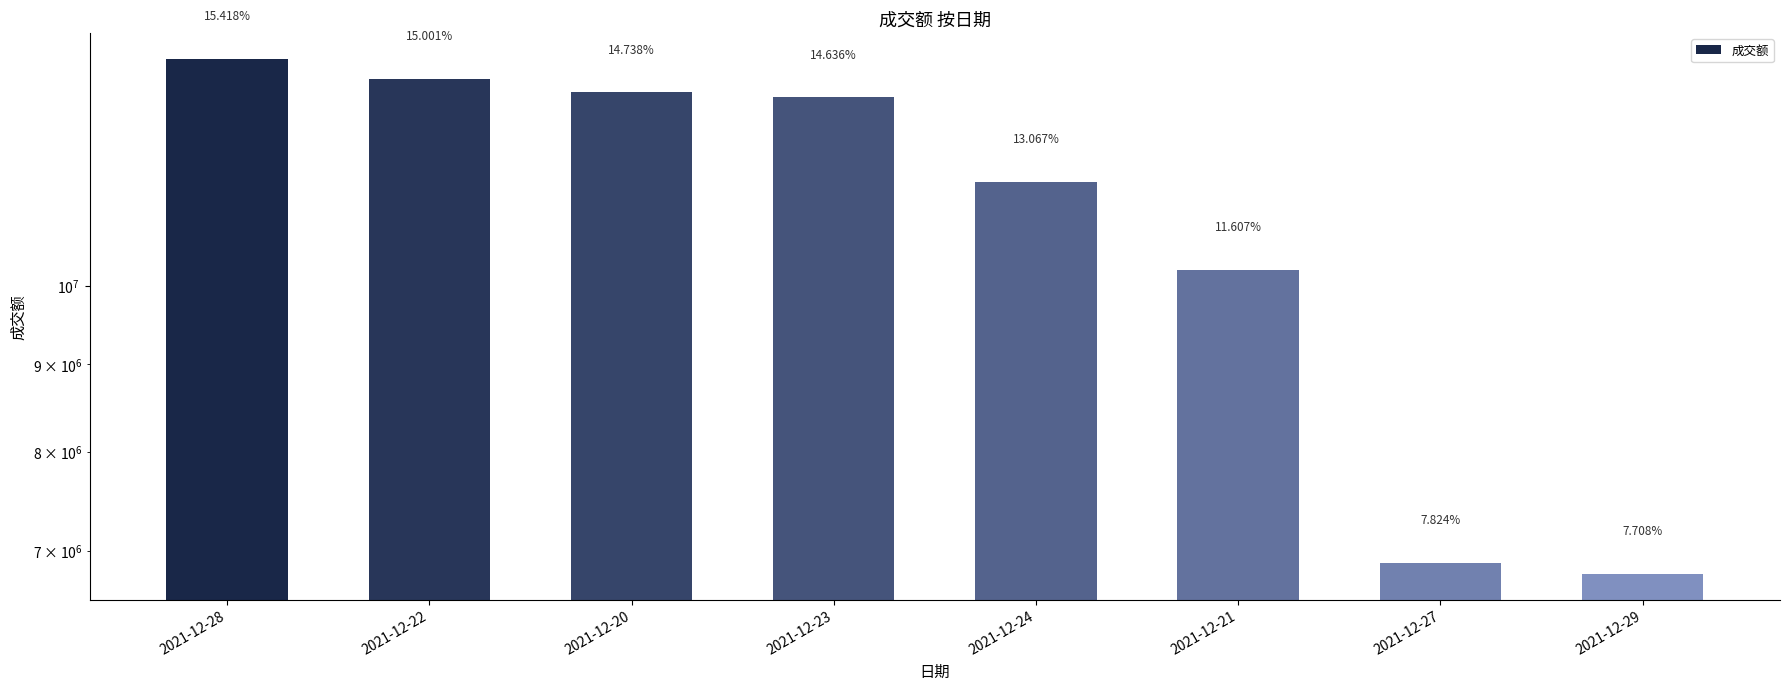

Which has a higher value, 2021-12-22 or 2021-12-23?

2021-12-22